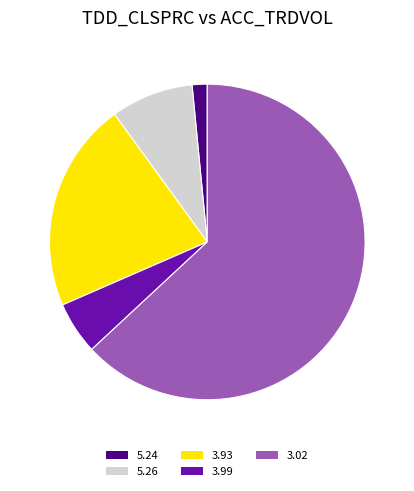

How many slices are in this pie chart?

5